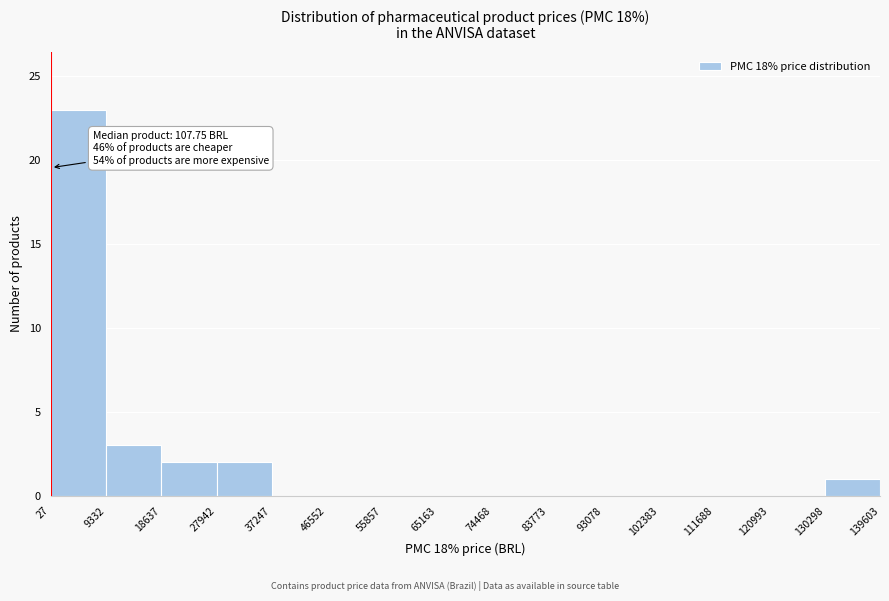

Which range on the x-axis has the tallest bar?

27 to 9332